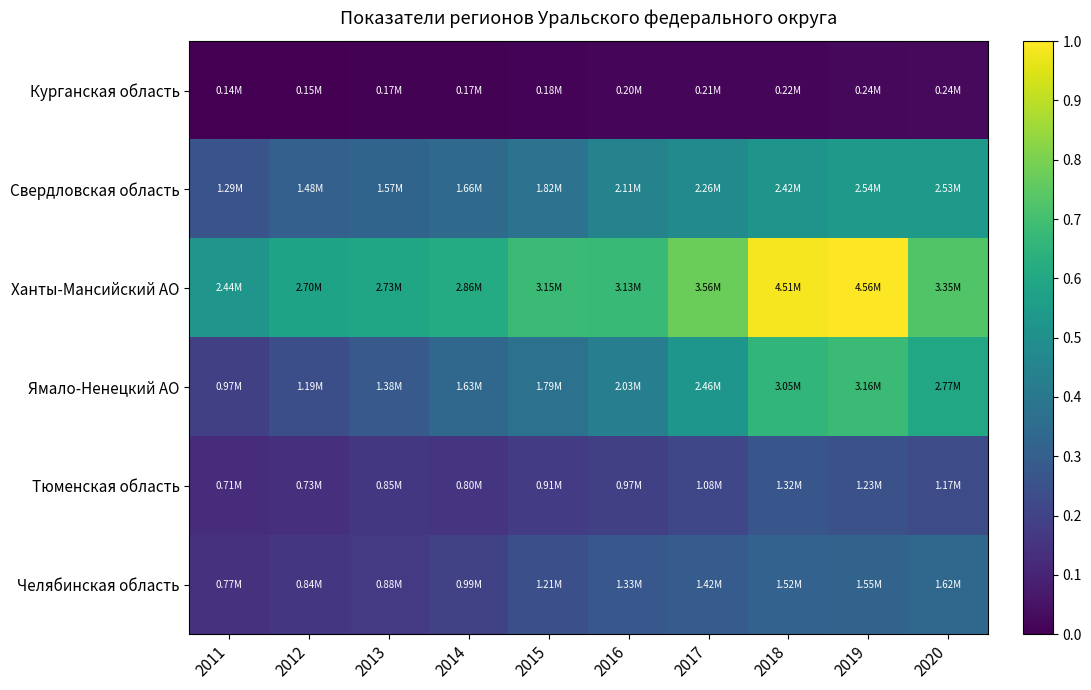

Rank the series by their maximum value, from highest to lowest.

Ханты-Мансийский АО, Ямало-Ненецкий АО, Свердловская область, Челябинская область, Тюменская область, Курганская область